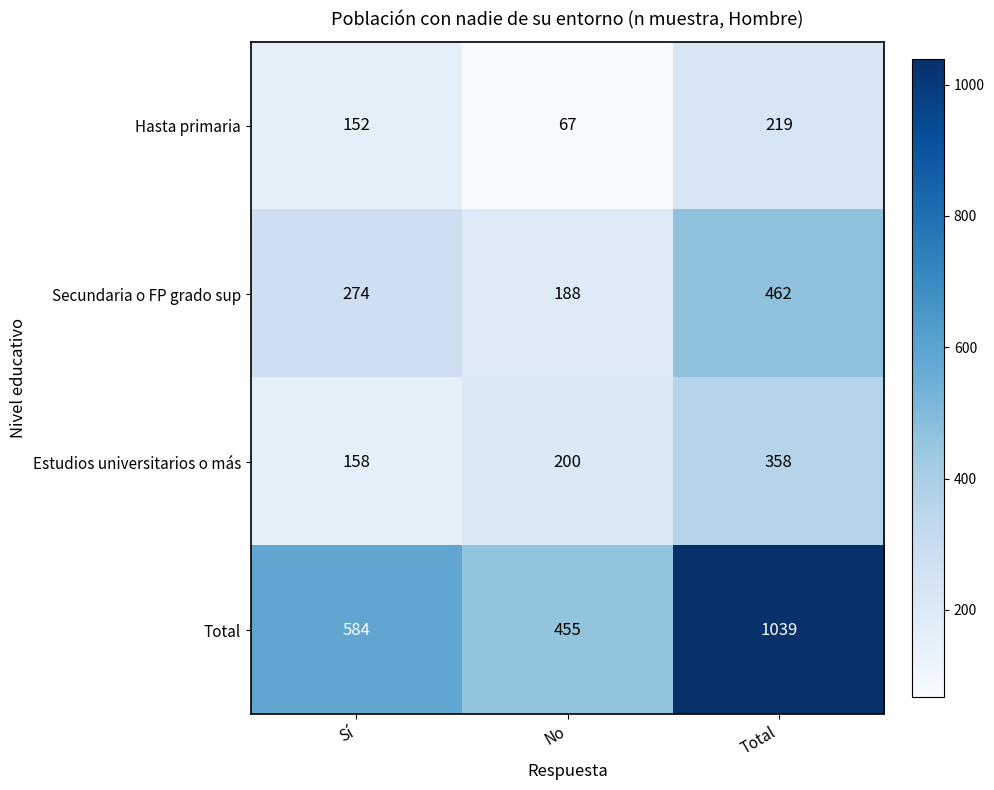

The Estudios universitarios o más series shows 358 at Total. True or false?

True